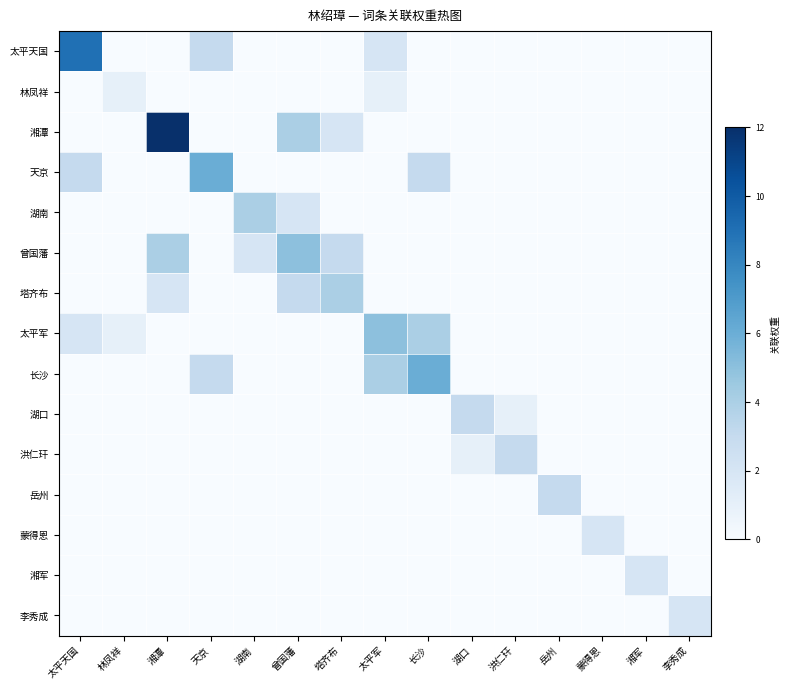

Reading left to right, what are all the values shown in this chart?

太平天国: 太平天国=9	林凤祥=0	湘潭=0	天京=3	湖南=0	曾国藩=0	塔齐布=0	太平军=2	长沙=0	湖口=0	洪仁玕=0	岳州=0	蒙得恩=0	湘军=0	李秀成=0
林凤祥: 太平天国=0	林凤祥=1	湘潭=0	天京=0	湖南=0	曾国藩=0	塔齐布=0	太平军=1	长沙=0	湖口=0	洪仁玕=0	岳州=0	蒙得恩=0	湘军=0	李秀成=0
湘潭: 太平天国=0	林凤祥=0	湘潭=12	天京=0	湖南=0	曾国藩=4	塔齐布=2	太平军=0	长沙=0	湖口=0	洪仁玕=0	岳州=0	蒙得恩=0	湘军=0	李秀成=0
天京: 太平天国=3	林凤祥=0	湘潭=0	天京=6	湖南=0	曾国藩=0	塔齐布=0	太平军=0	长沙=3	湖口=0	洪仁玕=0	岳州=0	蒙得恩=0	湘军=0	李秀成=0
湖南: 太平天国=0	林凤祥=0	湘潭=0	天京=0	湖南=4	曾国藩=2	塔齐布=0	太平军=0	长沙=0	湖口=0	洪仁玕=0	岳州=0	蒙得恩=0	湘军=0	李秀成=0
曾国藩: 太平天国=0	林凤祥=0	湘潭=4	天京=0	湖南=2	曾国藩=5	塔齐布=3	太平军=0	长沙=0	湖口=0	洪仁玕=0	岳州=0	蒙得恩=0	湘军=0	李秀成=0
塔齐布: 太平天国=0	林凤祥=0	湘潭=2	天京=0	湖南=0	曾国藩=3	塔齐布=4	太平军=0	长沙=0	湖口=0	洪仁玕=0	岳州=0	蒙得恩=0	湘军=0	李秀成=0
太平军: 太平天国=2	林凤祥=1	湘潭=0	天京=0	湖南=0	曾国藩=0	塔齐布=0	太平军=5	长沙=4	湖口=0	洪仁玕=0	岳州=0	蒙得恩=0	湘军=0	李秀成=0
长沙: 太平天国=0	林凤祥=0	湘潭=0	天京=3	湖南=0	曾国藩=0	塔齐布=0	太平军=4	长沙=6	湖口=0	洪仁玕=0	岳州=0	蒙得恩=0	湘军=0	李秀成=0
湖口: 太平天国=0	林凤祥=0	湘潭=0	天京=0	湖南=0	曾国藩=0	塔齐布=0	太平军=0	长沙=0	湖口=3	洪仁玕=1	岳州=0	蒙得恩=0	湘军=0	李秀成=0
洪仁玕: 太平天国=0	林凤祥=0	湘潭=0	天京=0	湖南=0	曾国藩=0	塔齐布=0	太平军=0	长沙=0	湖口=1	洪仁玕=3	岳州=0	蒙得恩=0	湘军=0	李秀成=0
岳州: 太平天国=0	林凤祥=0	湘潭=0	天京=0	湖南=0	曾国藩=0	塔齐布=0	太平军=0	长沙=0	湖口=0	洪仁玕=0	岳州=3	蒙得恩=0	湘军=0	李秀成=0
蒙得恩: 太平天国=0	林凤祥=0	湘潭=0	天京=0	湖南=0	曾国藩=0	塔齐布=0	太平军=0	长沙=0	湖口=0	洪仁玕=0	岳州=0	蒙得恩=2	湘军=0	李秀成=0
湘军: 太平天国=0	林凤祥=0	湘潭=0	天京=0	湖南=0	曾国藩=0	塔齐布=0	太平军=0	长沙=0	湖口=0	洪仁玕=0	岳州=0	蒙得恩=0	湘军=2	李秀成=0
李秀成: 太平天国=0	林凤祥=0	湘潭=0	天京=0	湖南=0	曾国藩=0	塔齐布=0	太平军=0	长沙=0	湖口=0	洪仁玕=0	岳州=0	蒙得恩=0	湘军=0	李秀成=2